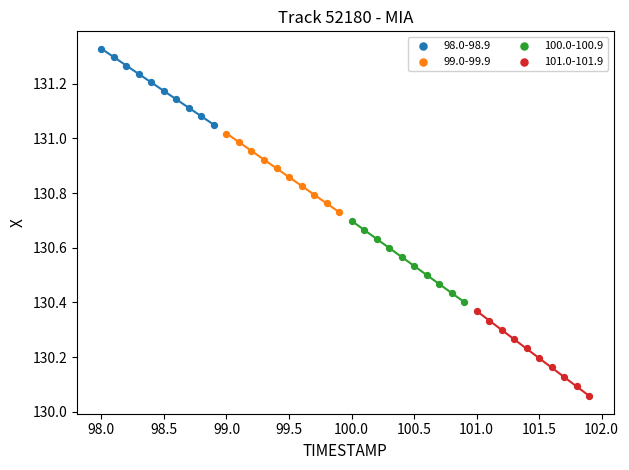

Which series contains the lowest Y value?

101.0-101.9